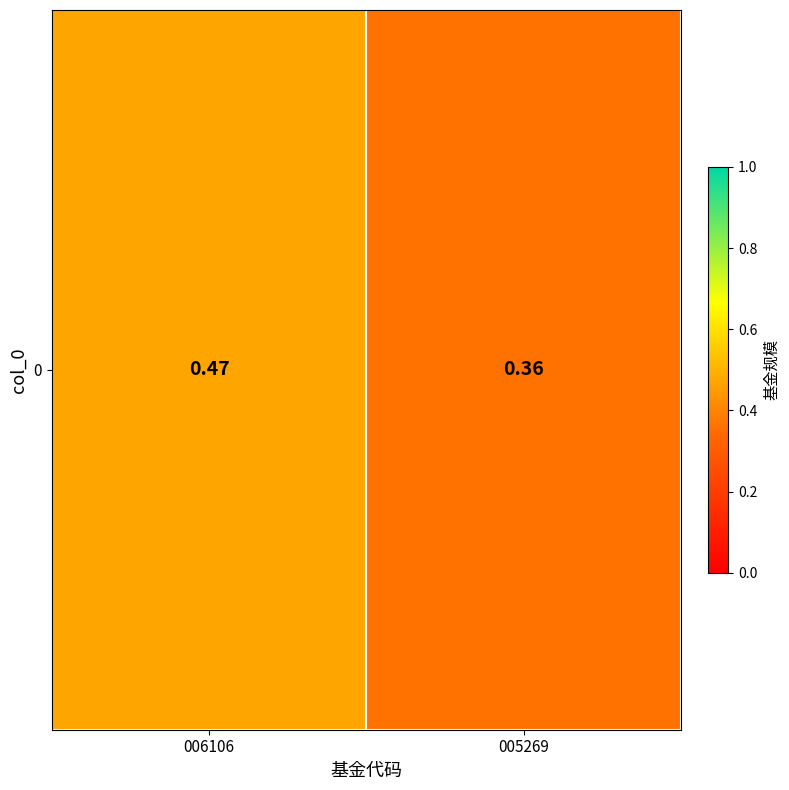

Where is the data nearest to the value 0?

005269